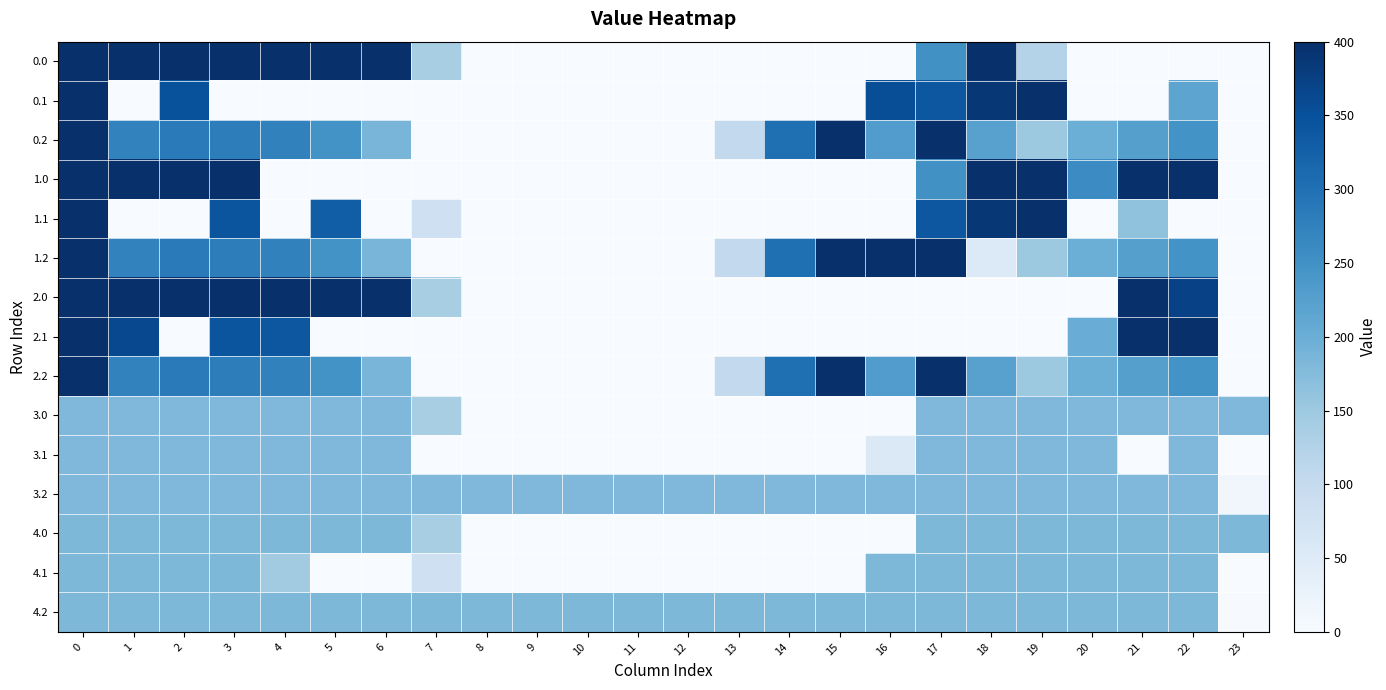

Between 19 and 15, which is larger?

19